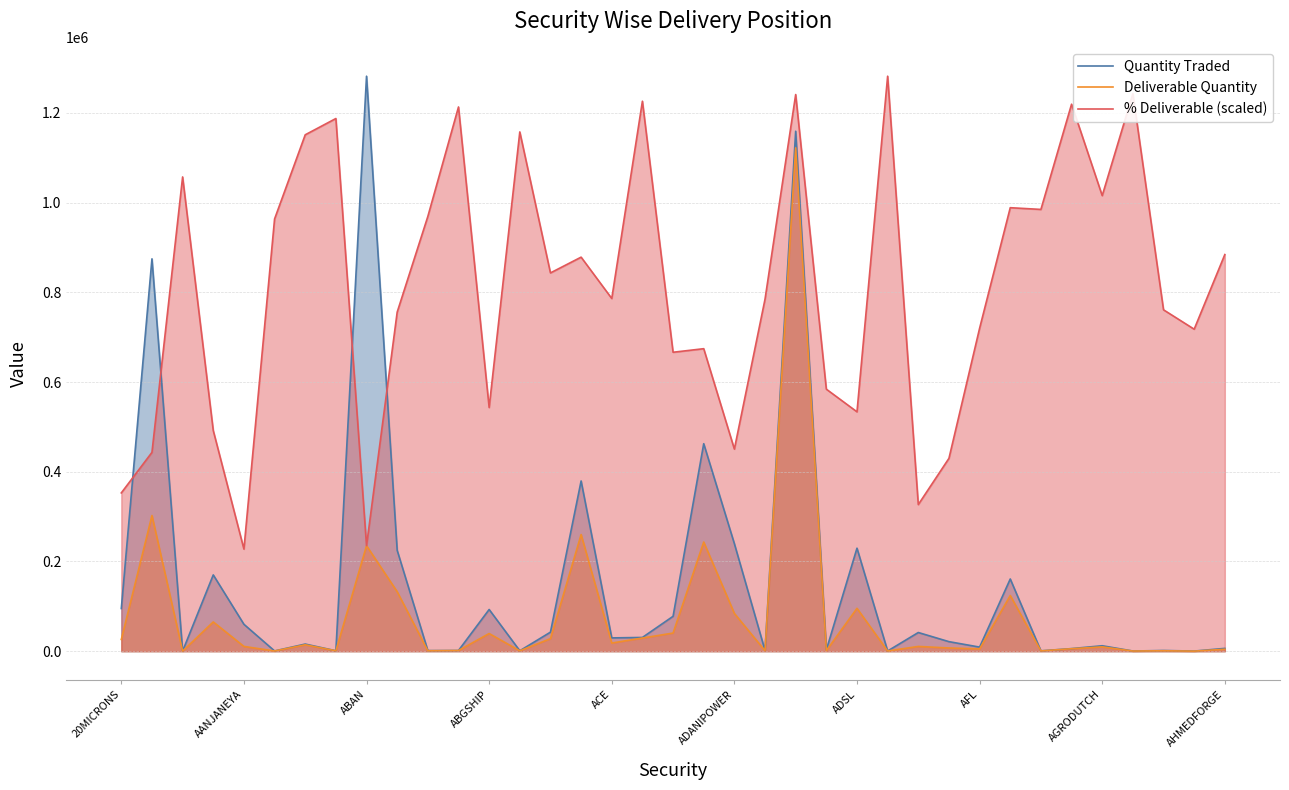

True or false: Quantity Traded has a value of 229652.0 at ADSL.

True